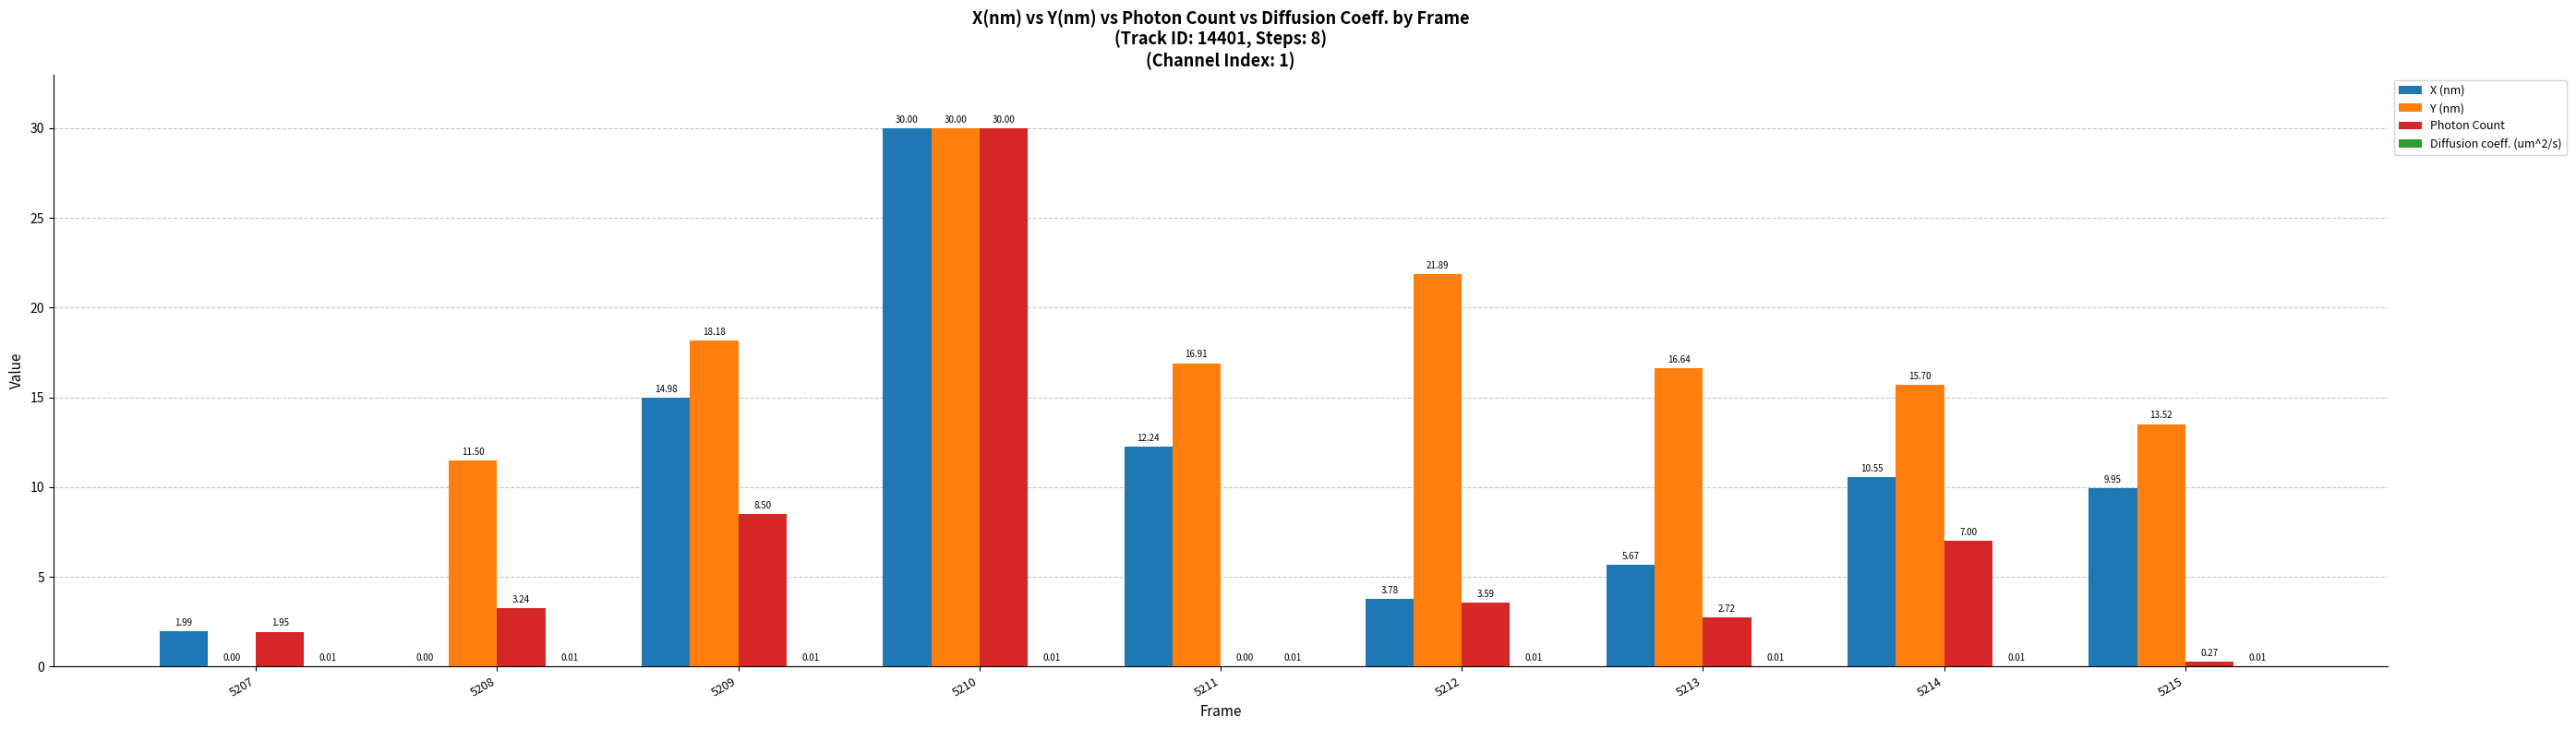

What is the sum of the Photon Count values at 5210 and 5214?

37.0